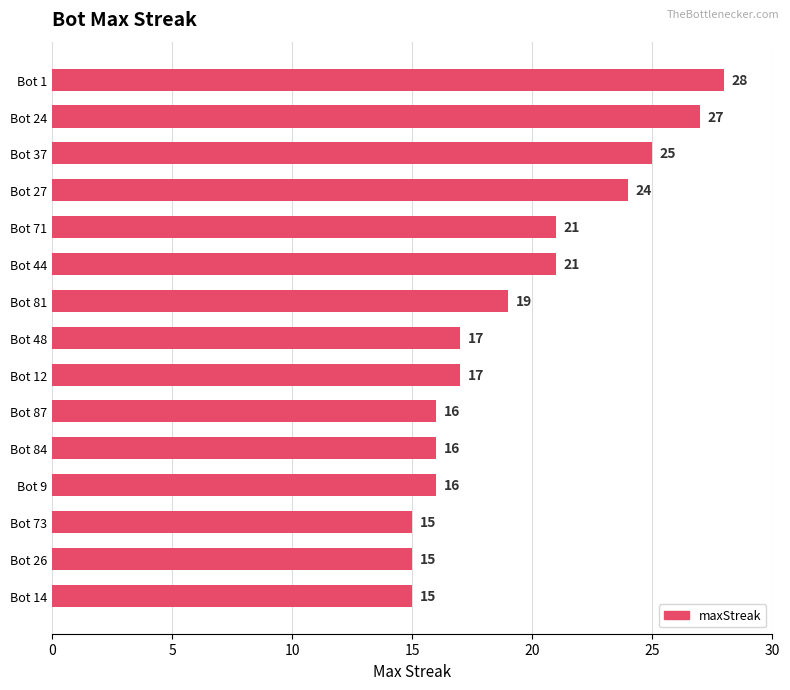

What is the change in value from Bot 27 to Bot 81?

-5